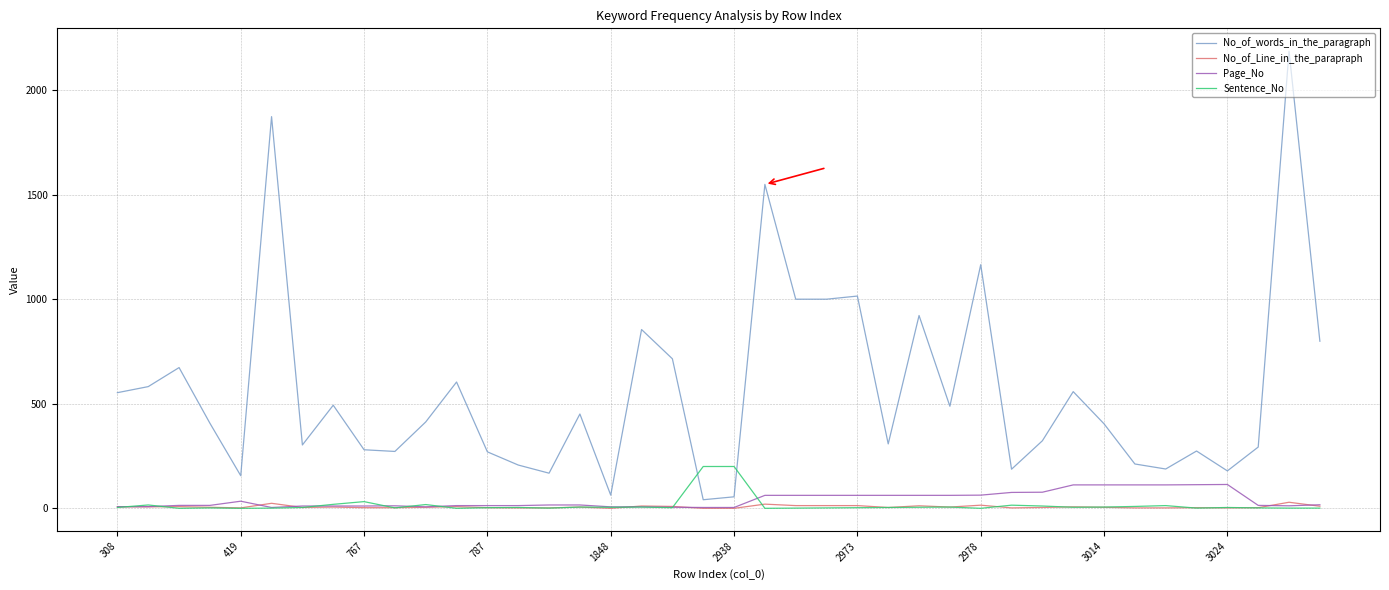

Which series has the largest range (max minus min)?

No_of_words_in_the_paragraph